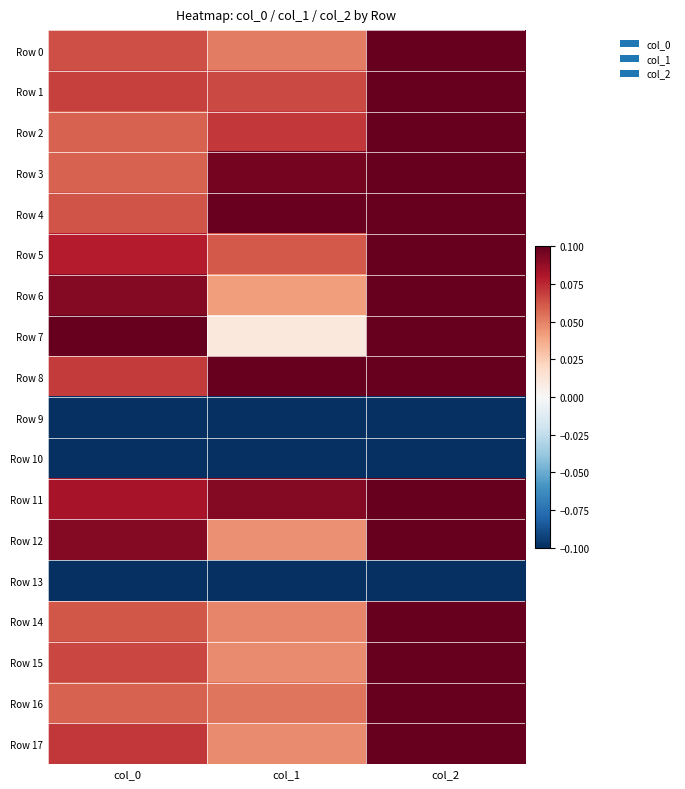

Reading right to left, extract all data points from this chart.

Row 0: col_2=0.1	col_1=0.1	col_0=0.1
Row 1: col_2=0.1	col_1=0.1	col_0=0.1
Row 2: col_2=0.1	col_1=0.1	col_0=0.1
Row 3: col_2=0.1	col_1=0.1	col_0=0.1
Row 4: col_2=0.1	col_1=0.1	col_0=0.1
Row 5: col_2=0.1	col_1=0.1	col_0=0.1
Row 6: col_2=0.1	col_1=0.0	col_0=0.1
Row 7: col_2=0.1	col_1=0.0	col_0=0.1
Row 8: col_2=0.1	col_1=0.1	col_0=0.1
Row 9: col_2=-0.1	col_1=-0.1	col_0=-0.1
Row 10: col_2=-0.1	col_1=-0.1	col_0=-0.1
Row 11: col_2=0.1	col_1=0.1	col_0=0.1
Row 12: col_2=0.1	col_1=0.0	col_0=0.1
Row 13: col_2=-0.1	col_1=-0.1	col_0=-0.1
Row 14: col_2=0.1	col_1=0.0	col_0=0.1
Row 15: col_2=0.1	col_1=0.0	col_0=0.1
Row 16: col_2=0.1	col_1=0.1	col_0=0.1
Row 17: col_2=0.1	col_1=0.0	col_0=0.1